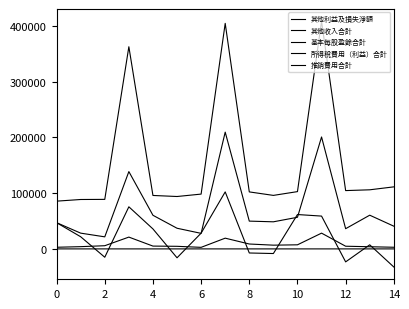

How many lines are shown in the chart?

5